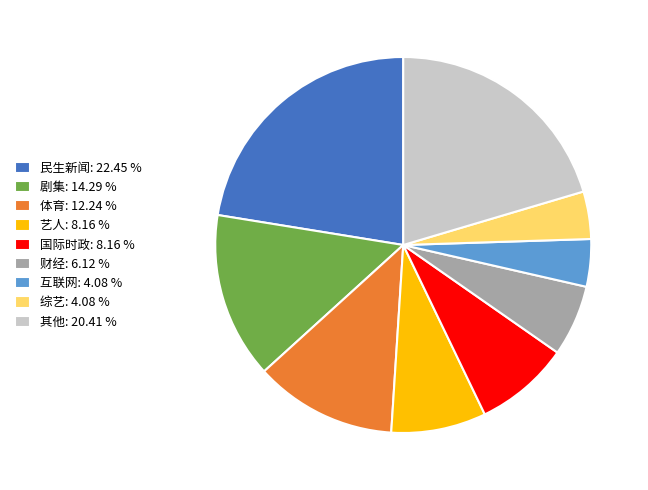

What is the largest slice in the pie chart?

民生新闻: 22.45 %